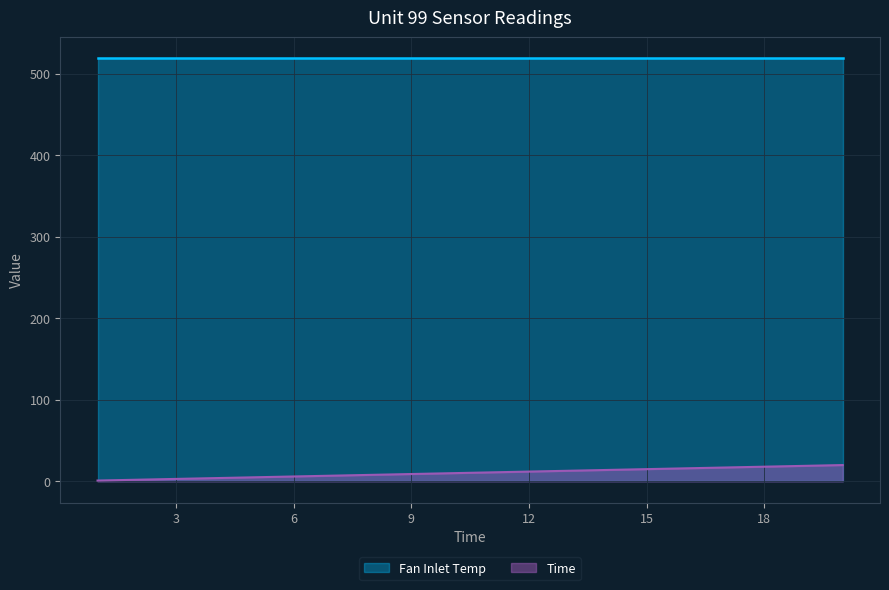

Is it true that the value at 11 is 6?

False